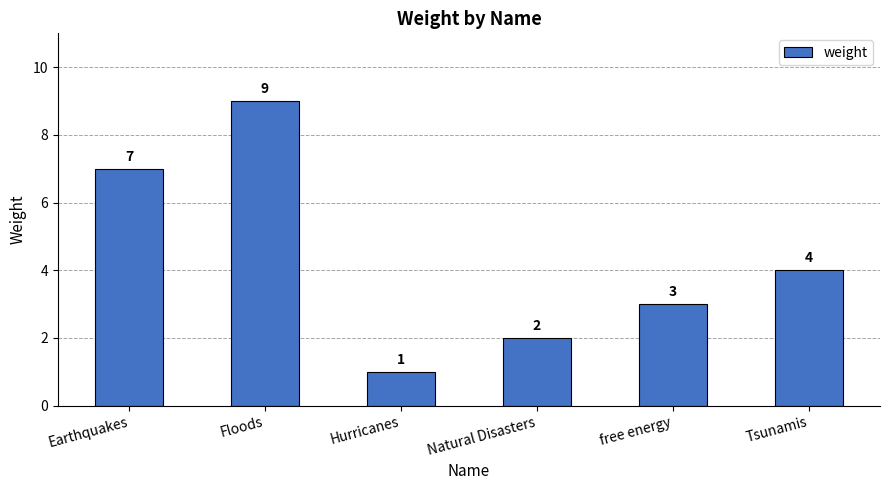

What is the ratio of the value at Hurricanes to the value at Earthquakes?

0.1